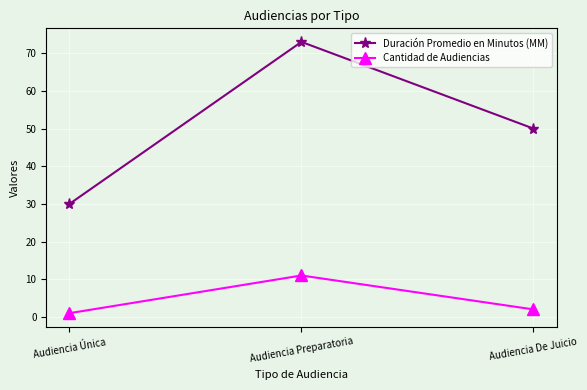

What is the maximum value shown in the chart?

73